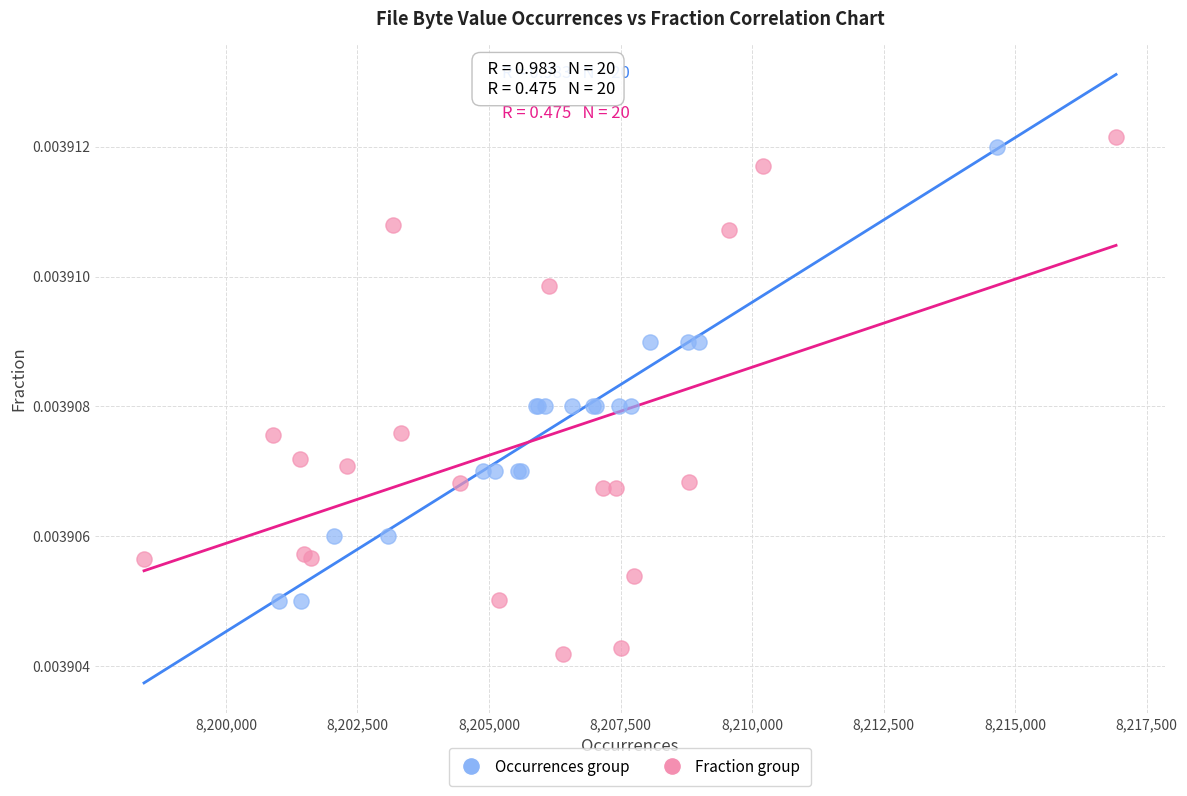

Which series reaches the minimum Y coordinate?

Fraction group